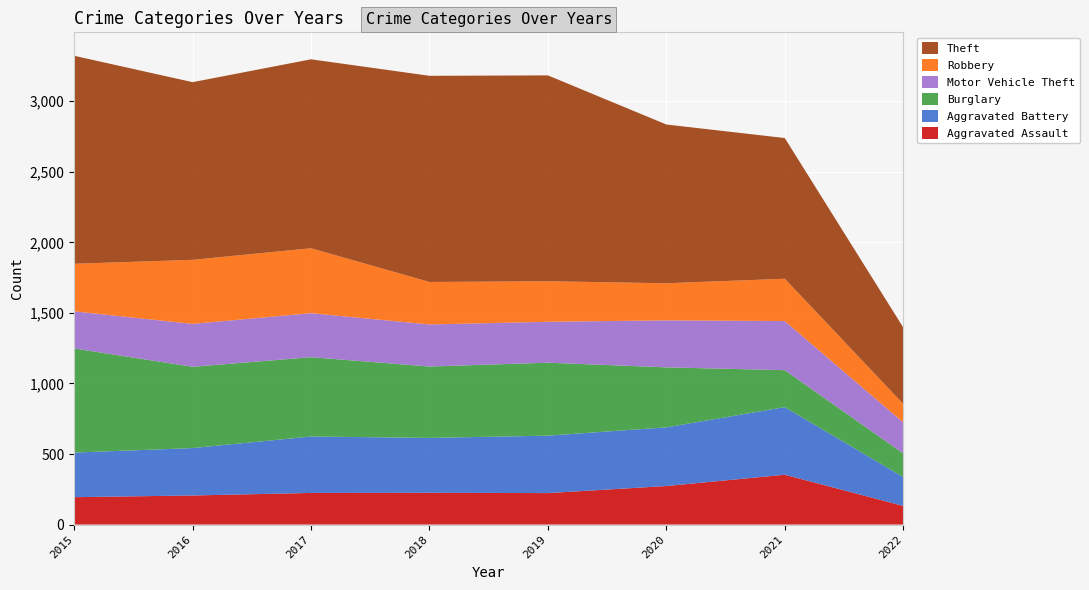

Reading left to right, transcribe all the data shown in this chart.

Aggravated Assault: 194	206	224	225	223	273	353	132
Aggravated Battery: 316	336	400	389	407	416	479	205
Burglary: 738	576	562	506	517	425	262	167
Motor Vehicle Theft: 263	304	312	298	290	333	348	220
Robbery: 337	454	460	301	287	263	300	131
Theft: 1474	1259	1339	1461	1459	1125	997	542